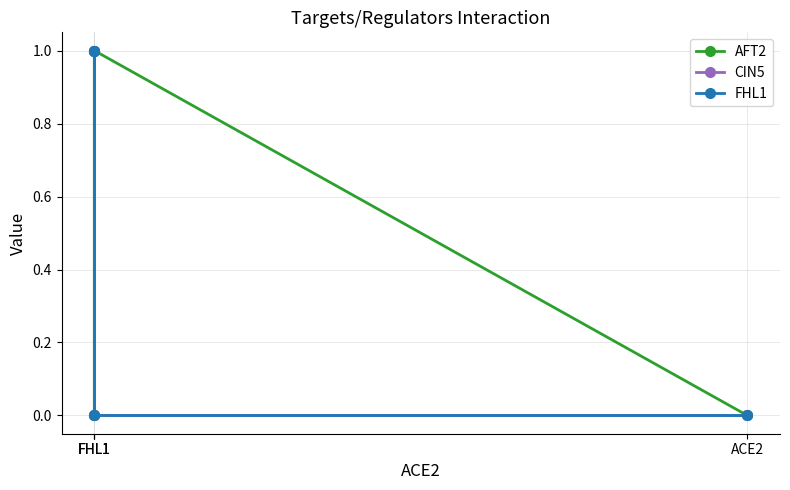

What are all the series names shown in the legend?

AFT2, CIN5, FHL1